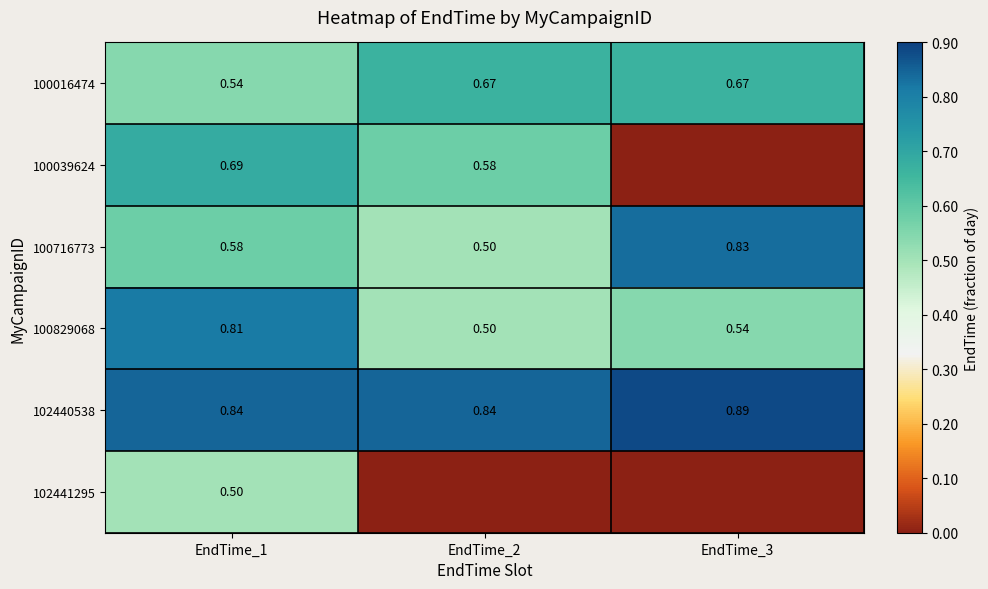

Is the value of 100039624 at EndTime_1 greater than the value of 102441295 at EndTime_1?

Yes